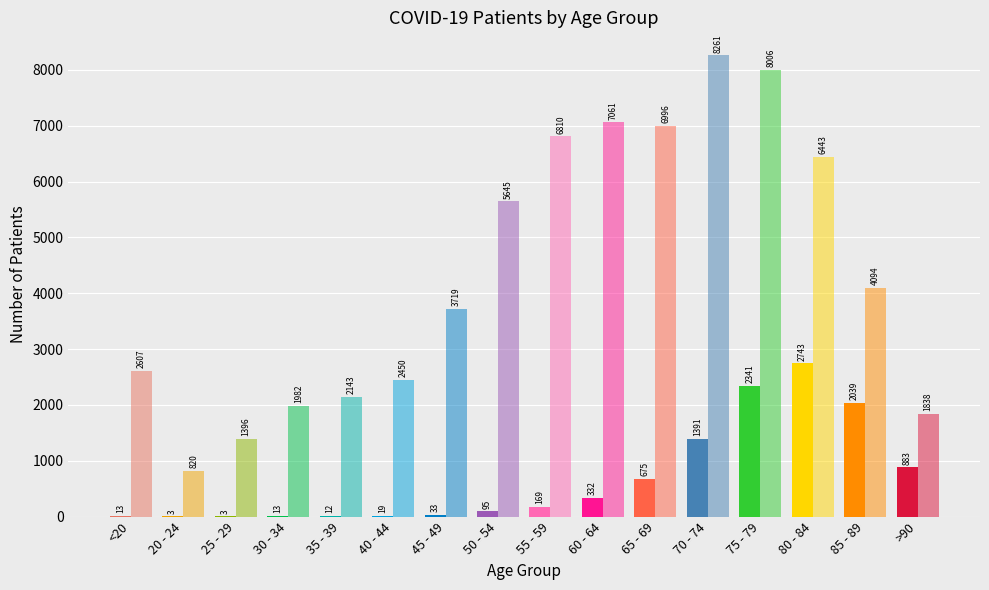

List the labels in order of patients_deceased value, smallest first.

20 - 24, 25 - 29, 35 - 39, <20, 30 - 34, 40 - 44, 45 - 49, 50 - 54, 55 - 59, 60 - 64, 65 - 69, >90, 70 - 74, 85 - 89, 75 - 79, 80 - 84